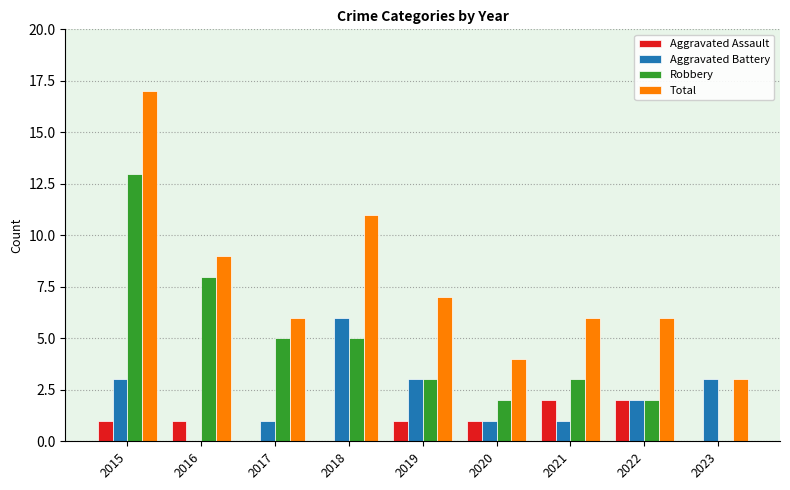

Is it true that Robbery equals 8 at 2016?

True